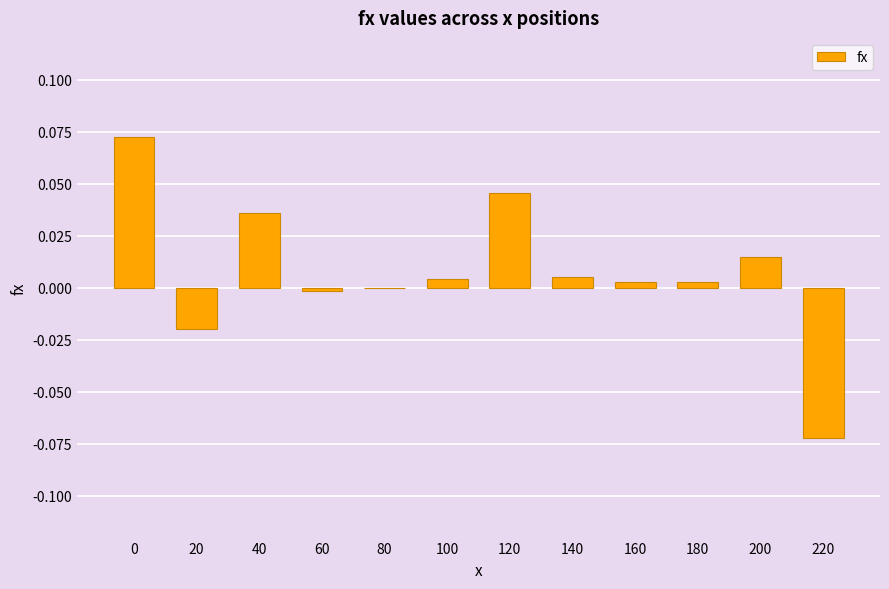

Count the number of data series in this chart.

1